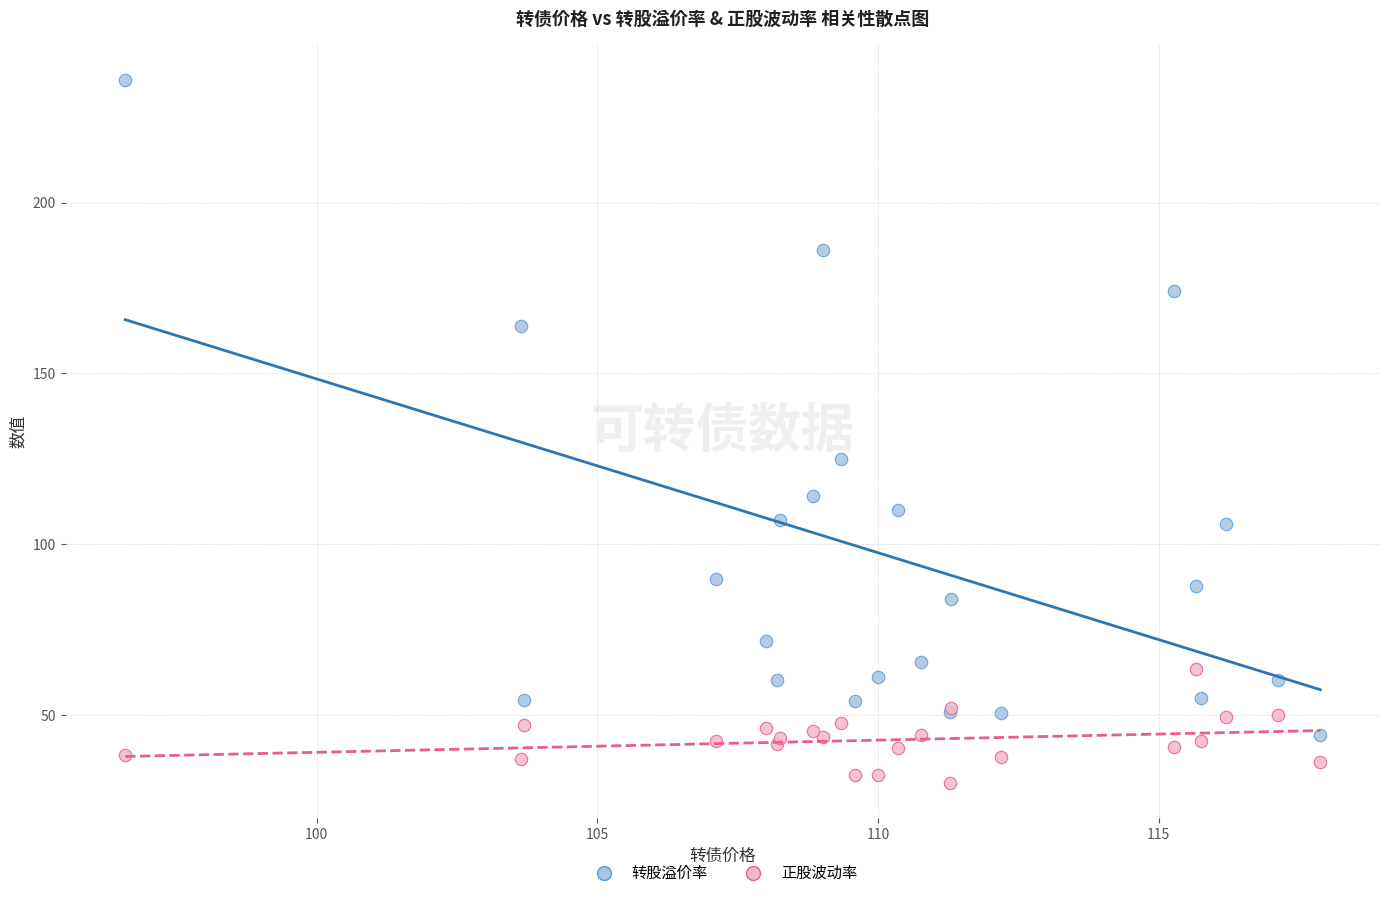

Which series has the largest Y range (max minus min)?

转股溢价率